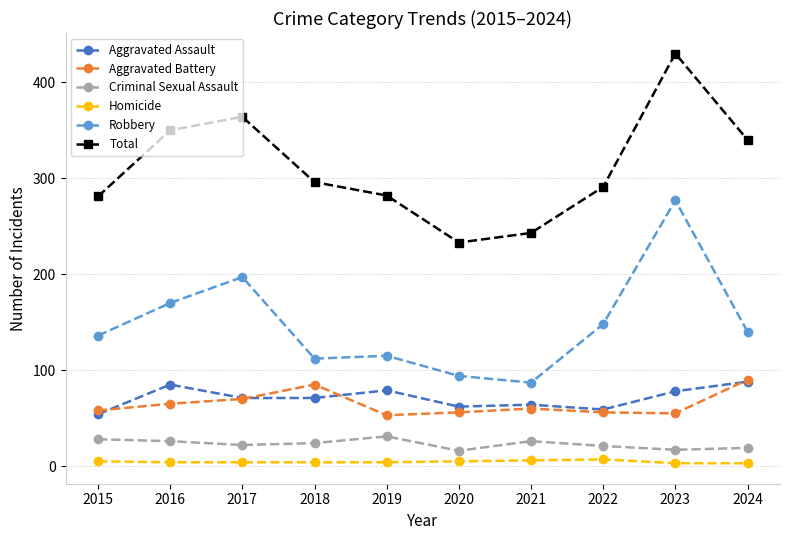

What is the sum of the Homicide values at 2021 and 2022?

13